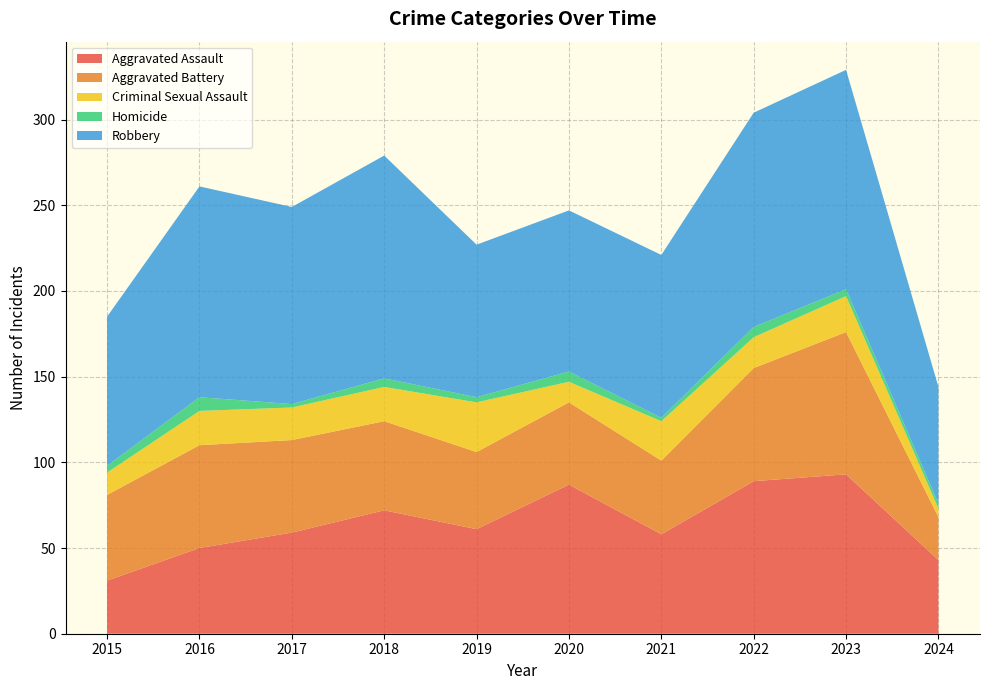

Between 2015 and 2018, which series saw the biggest shift?

Robbery_line